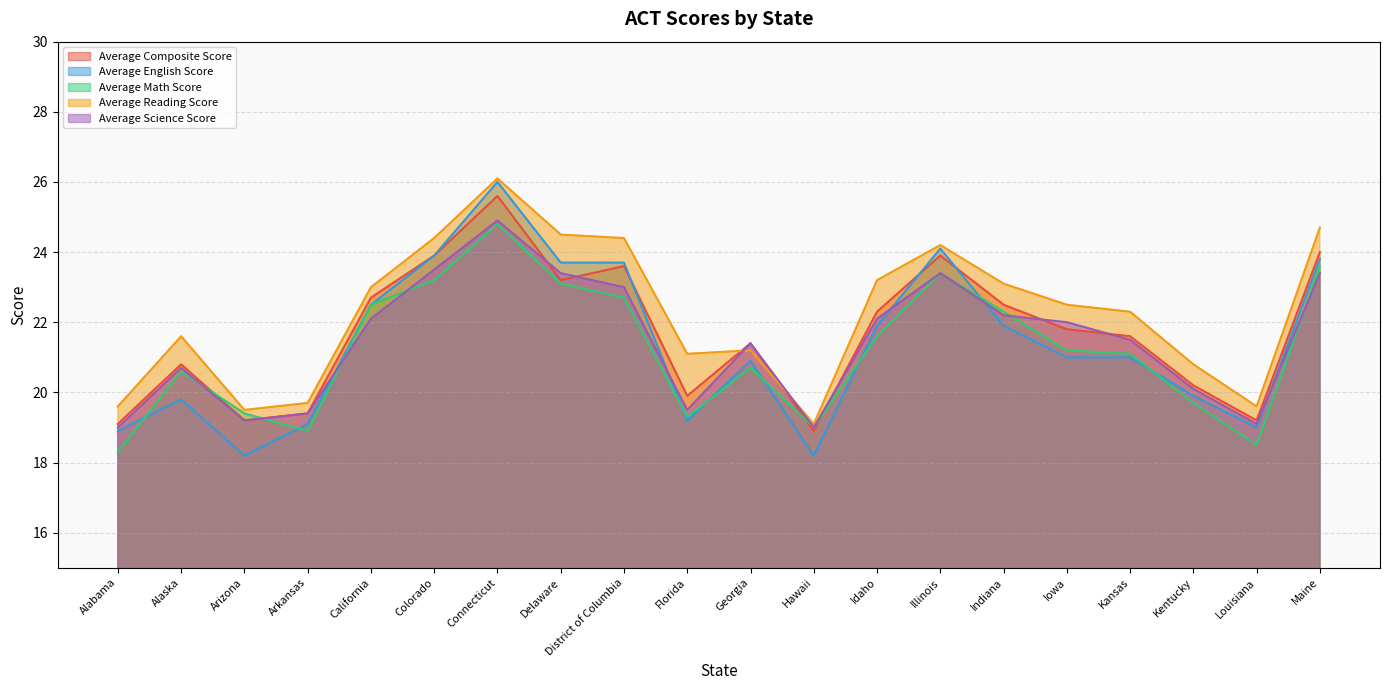

At which label is Average Reading Score closest to 22?

Kansas